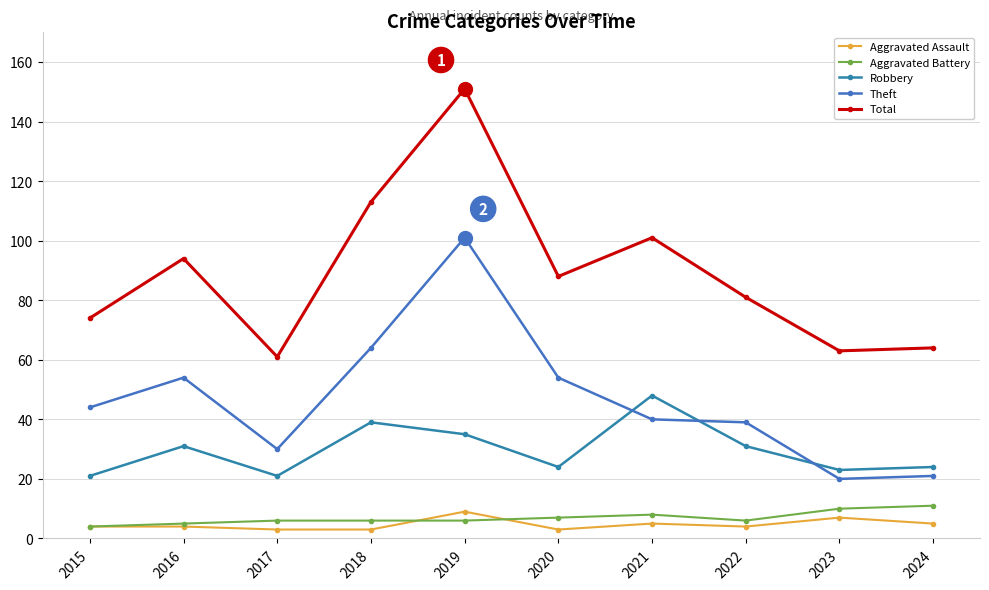

True or false: Aggravated Assault and Total cross at least once.

False